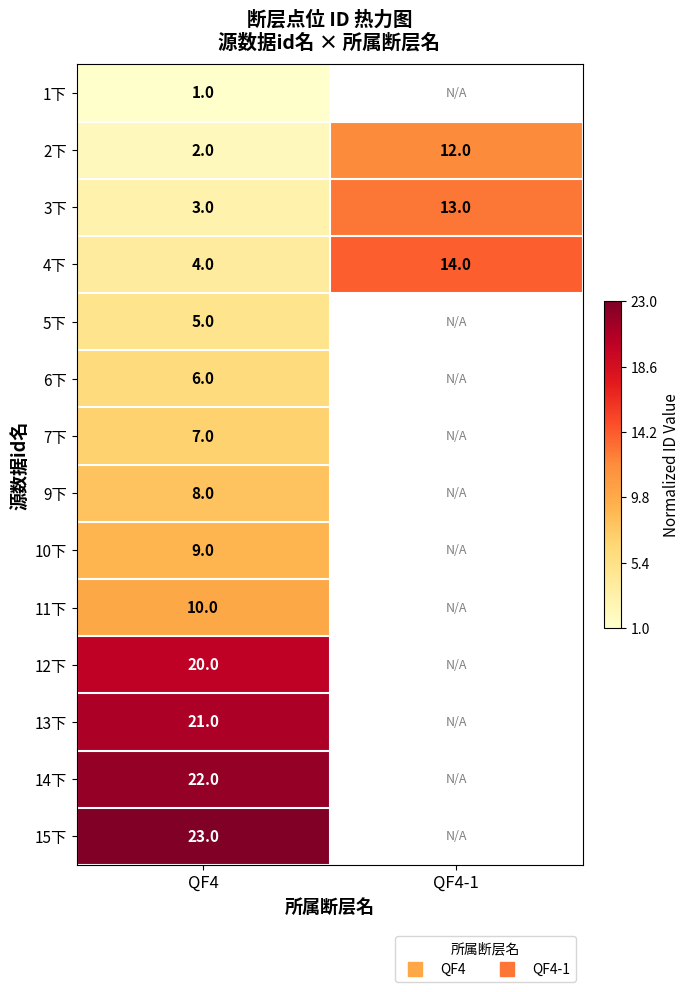

What is the total value across all series at QF4?

5.8